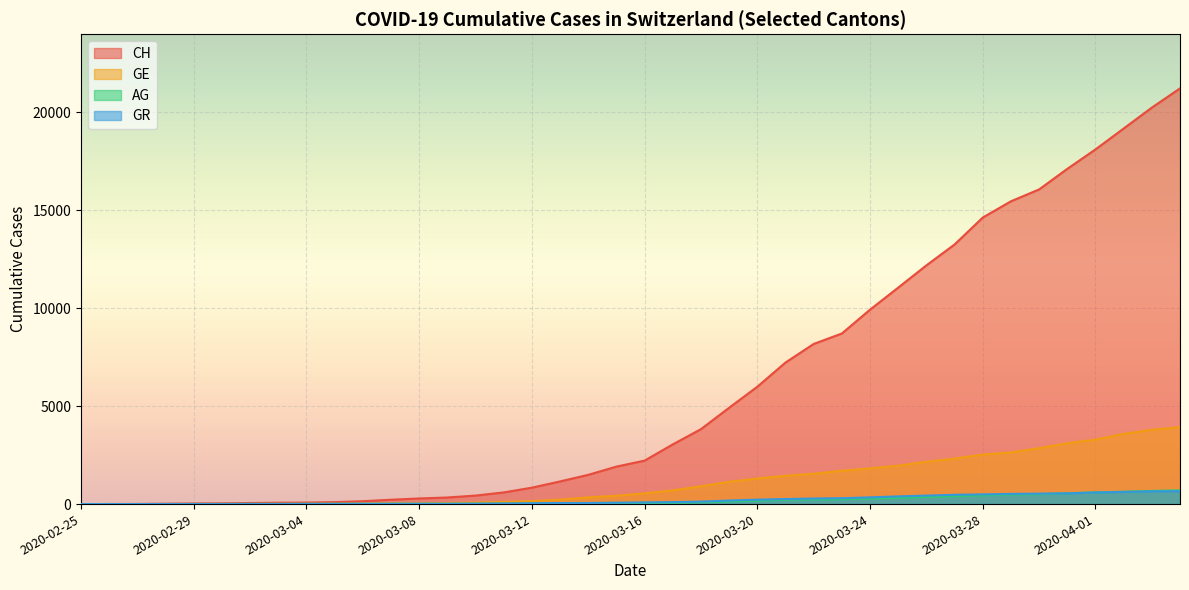

What is the greatest value displayed?

21217